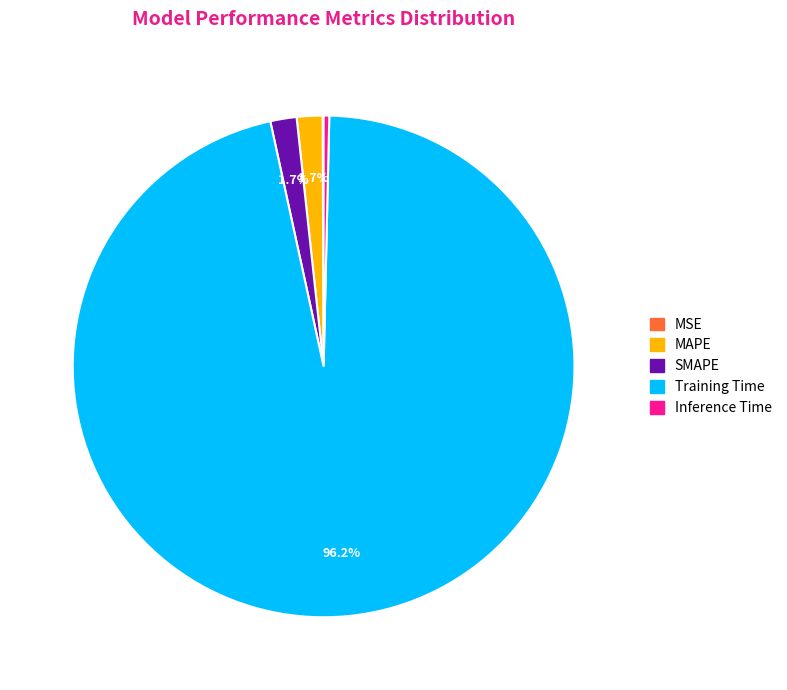

Which slice represents more than half of the pie?

Training Time